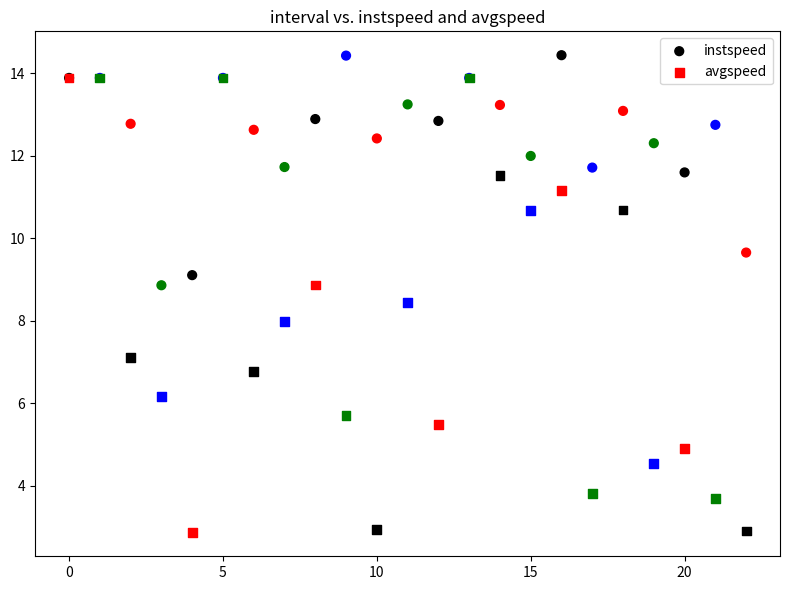

What are all the series names shown in the legend?

instspeed, avgspeed